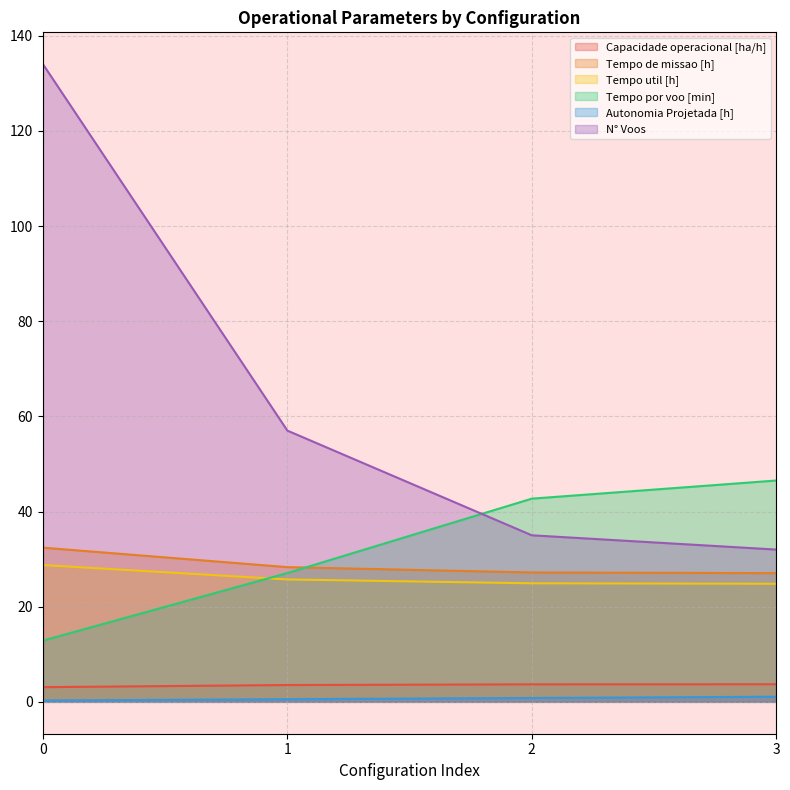

At which label is Tempo util [h] closest to 26?

1